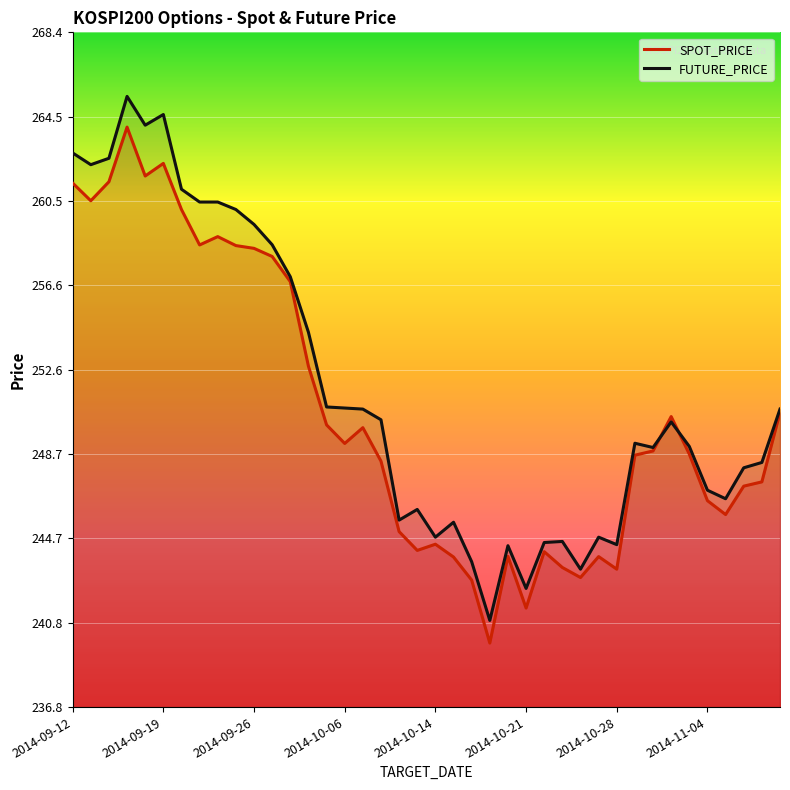

What is the difference between the maximum and second lowest values in the SPOT_PRICE series?

22.5